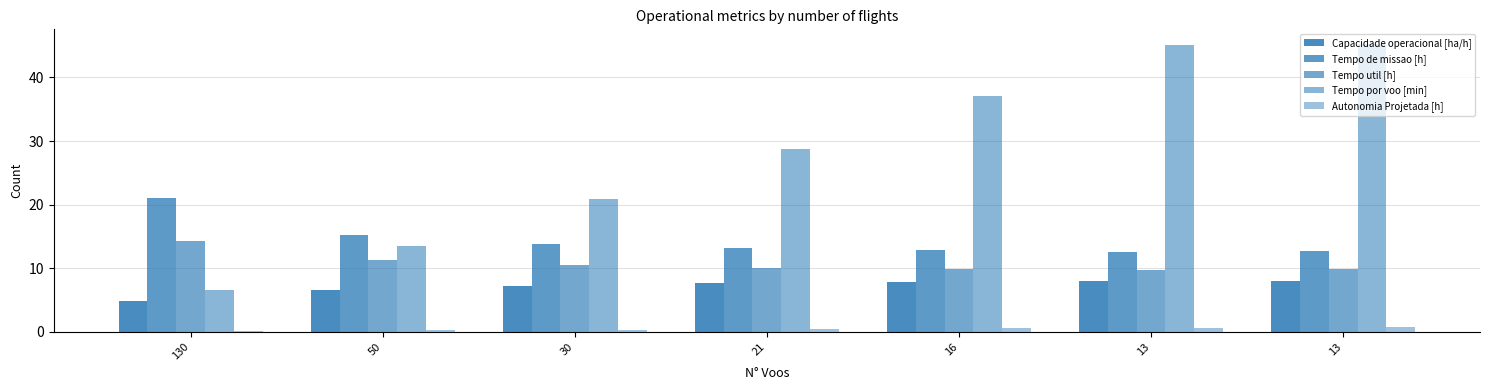

Rank the series by their maximum value, from lowest to highest.

Autonomia Projetada [h], Capacidade operacional [ha/h], Tempo util [h], Tempo de missao [h], Tempo por voo [min]